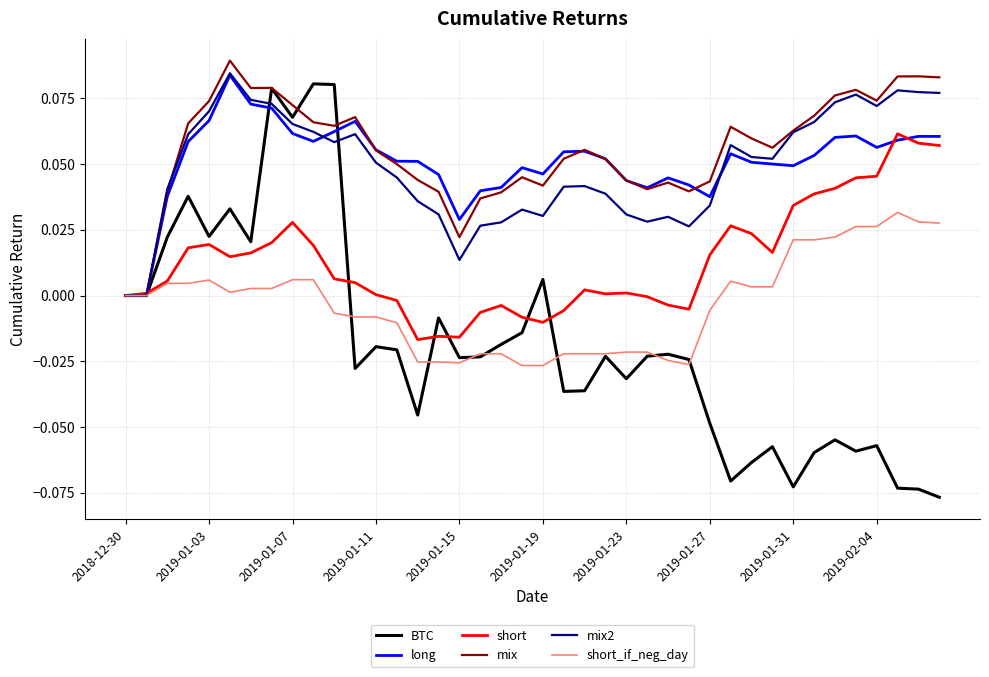

Which series has the largest range (max minus min)?

BTC